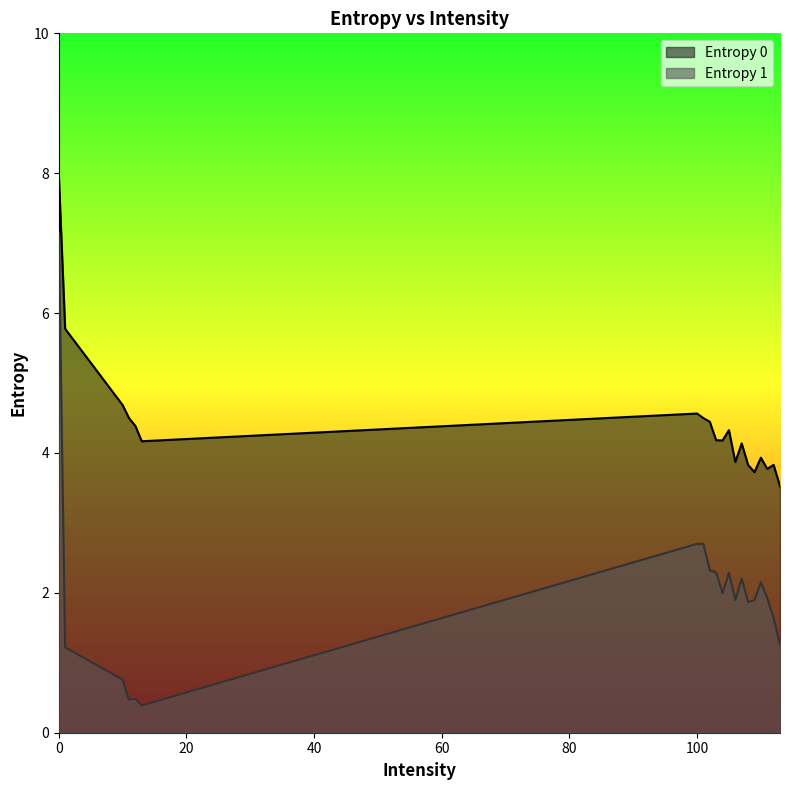

Reading left to right, list all the values displayed in this chart.

Entropy 0: 0=8.0	1=5.8	10=4.7	11=4.5	12=4.4	13=4.2	100=4.6	101=4.5	102=4.4	103=4.2	104=4.2	105=4.3	106=3.9	107=4.1	108=3.8	109=3.7	110=3.9	111=3.8	112=3.8	113=3.5
Entropy 1: 0=7.1	1=1.2	10=0.8	11=0.5	12=0.5	13=0.4	100=2.7	101=2.7	102=2.3	103=2.3	104=2.0	105=2.3	106=1.9	107=2.2	108=1.9	109=1.9	110=2.2	111=1.9	112=1.6	113=1.3